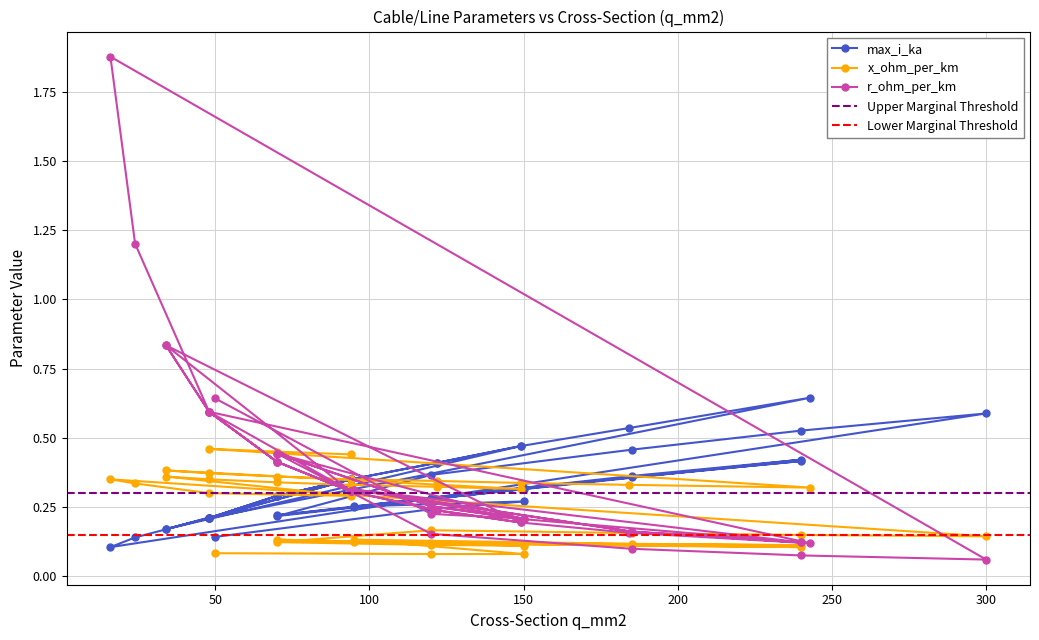

Between which two adjacent categories do r_ohm_per_km and x_ohm_per_km first intersect?

70 and 120